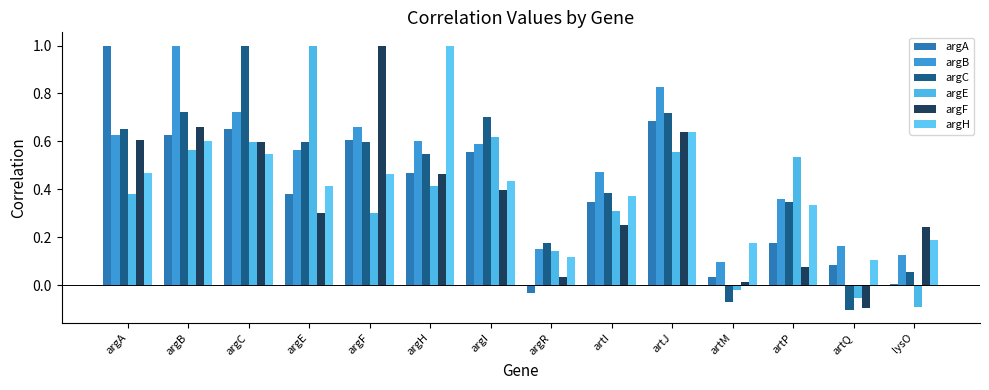

What is the greatest value displayed?

1.0